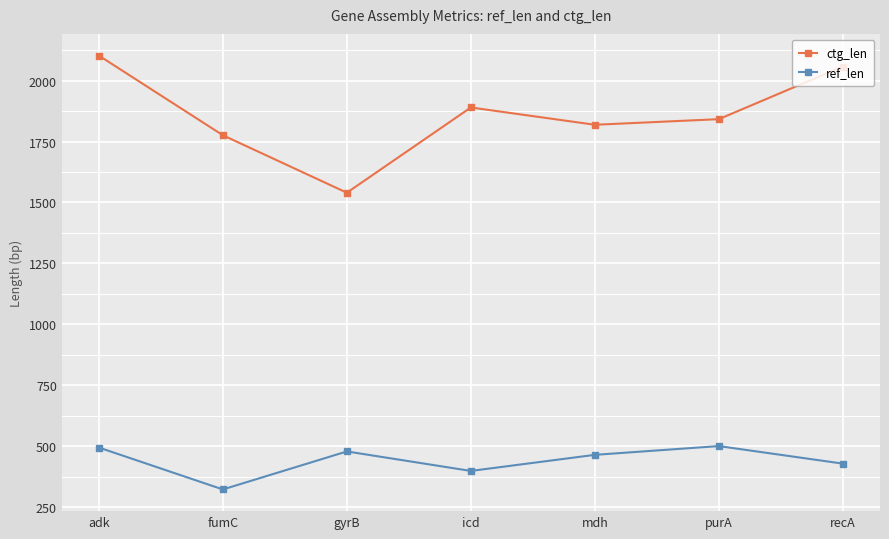

The value of ctg_len at fumC is 2449. True or false?

False